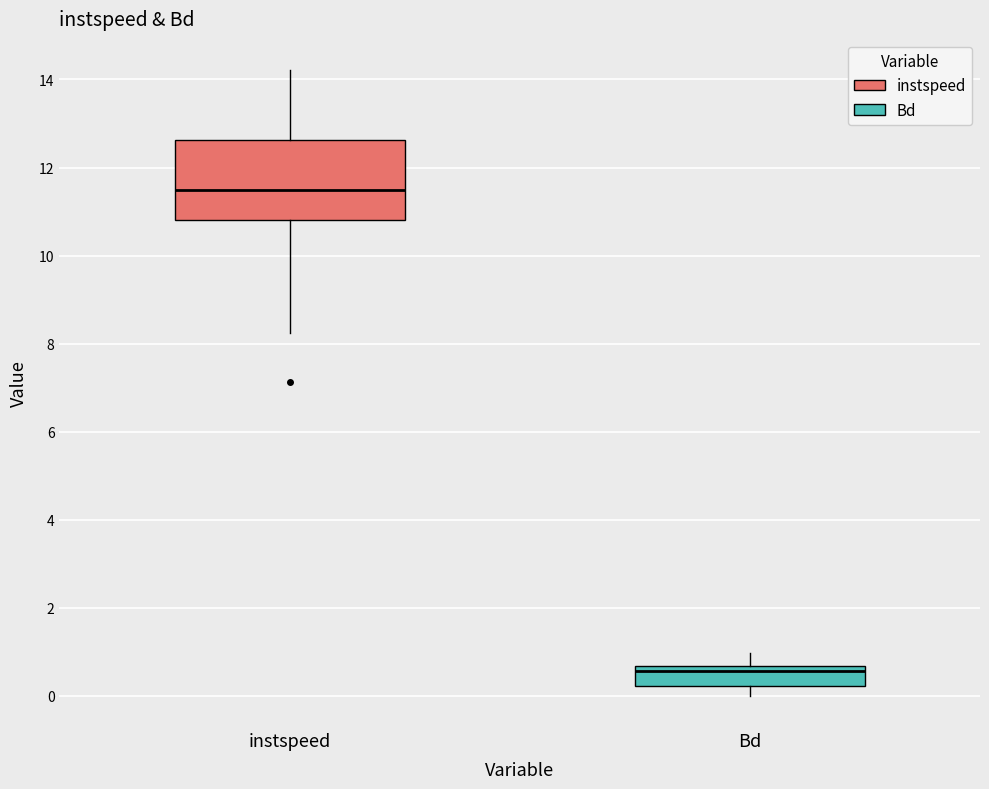

Where is the lower edge of the box for instspeed on the y-axis? The values are not printed on the chart, so give them approximately, as read against the axis.

10.8